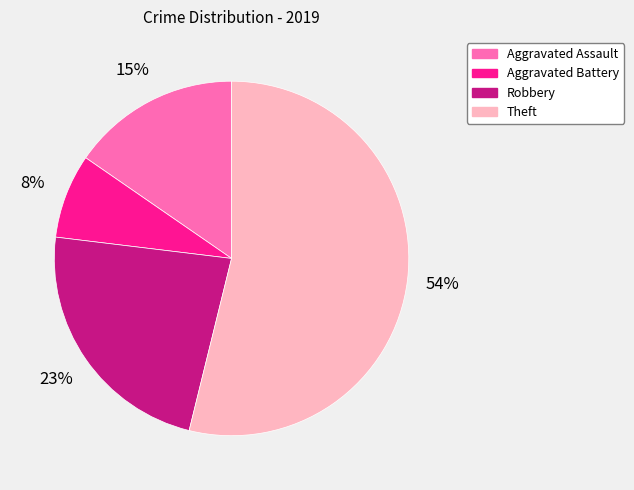

Which category accounts for the majority?

Theft